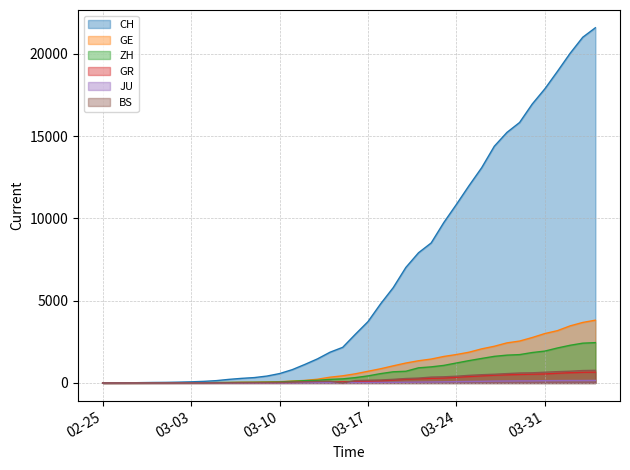

What is the approximate value of BS at 2020-03-28, to the nearest 50?

550